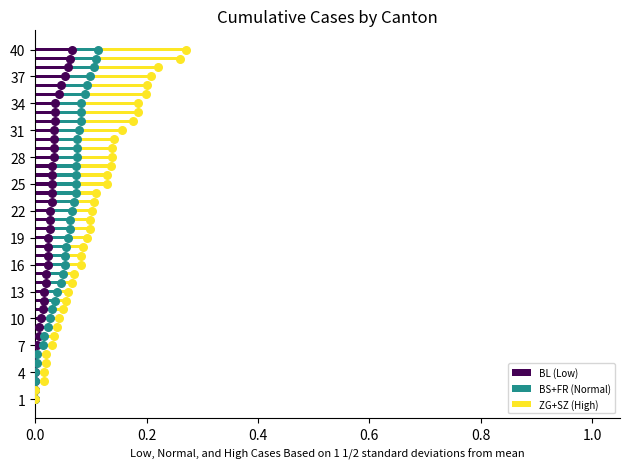

What are all the series names shown in the legend?

BL (Low), BS+FR (Normal), ZG+SZ (High)